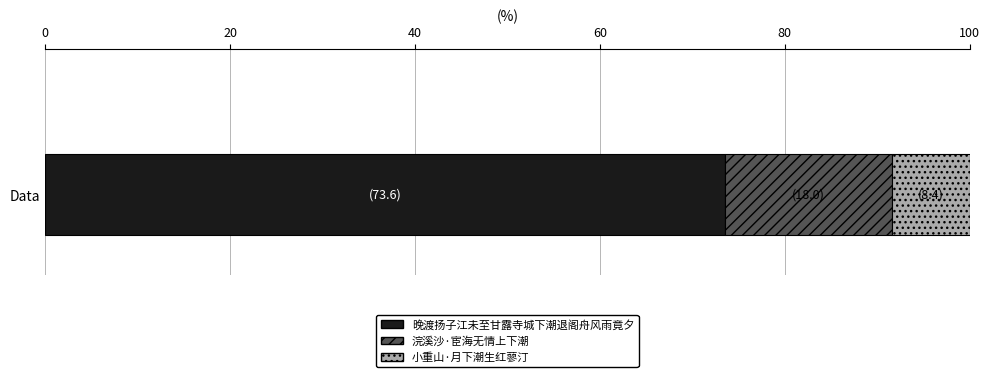

What is the minimum value for 晚渡扬子江未至甘露寺城下潮退阁舟风雨竟夕?

73.6